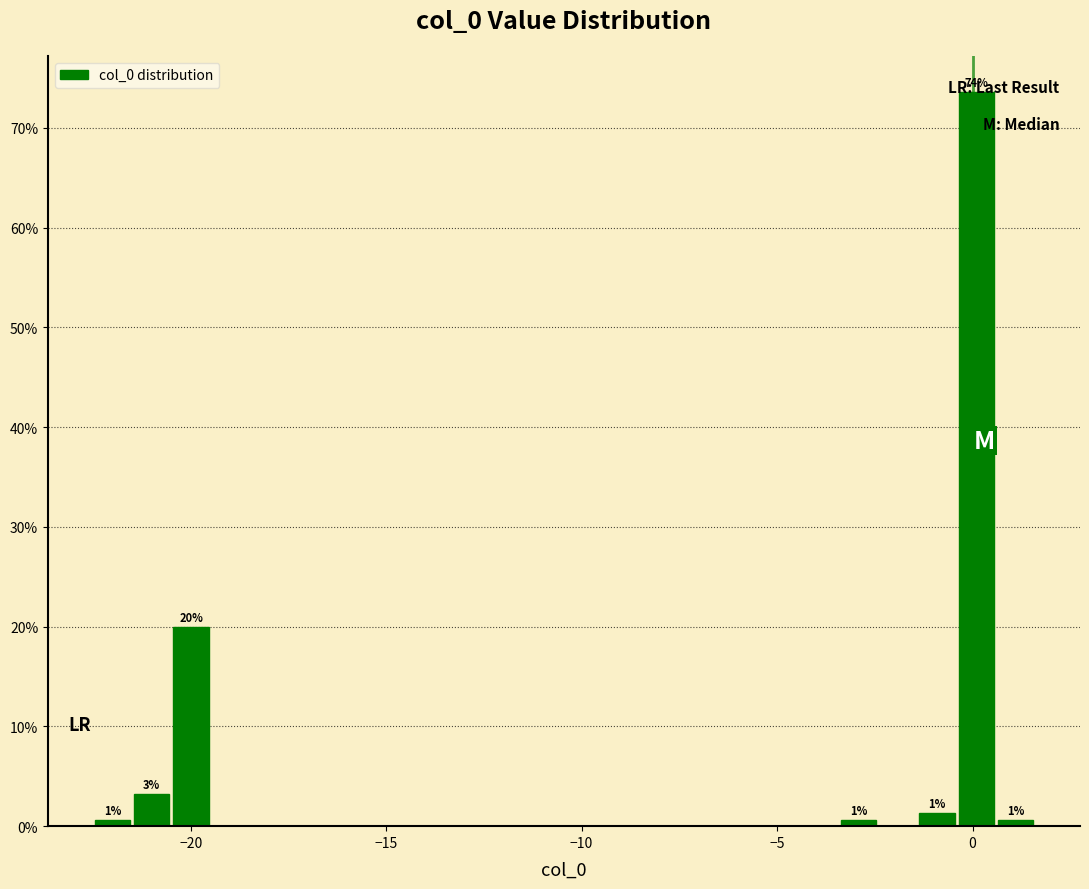

Read against the x-axis, roughly where is the centre of the tallest bar?

0.0